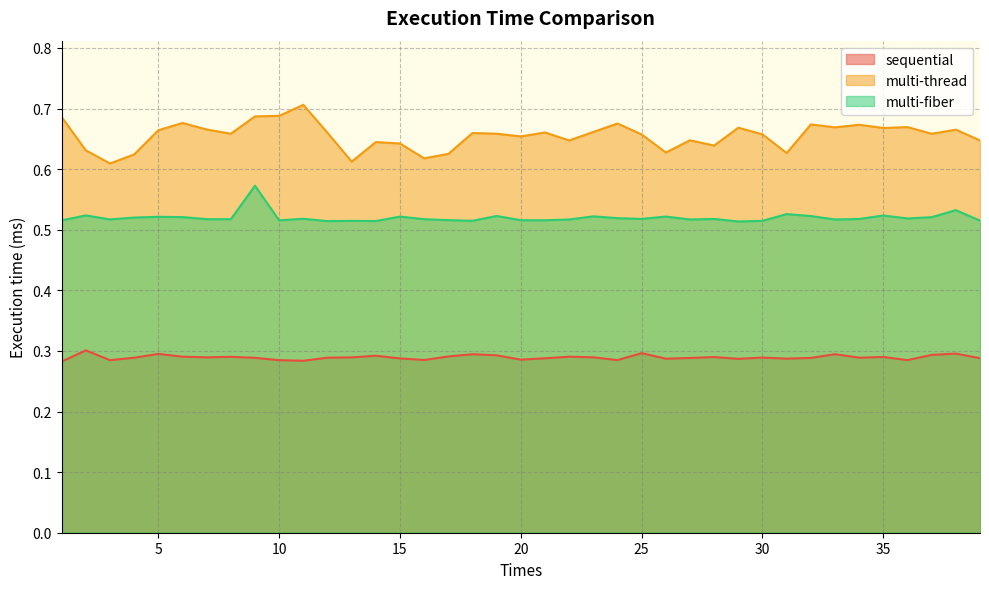

At how many categories does at least one series exceed 0?

39